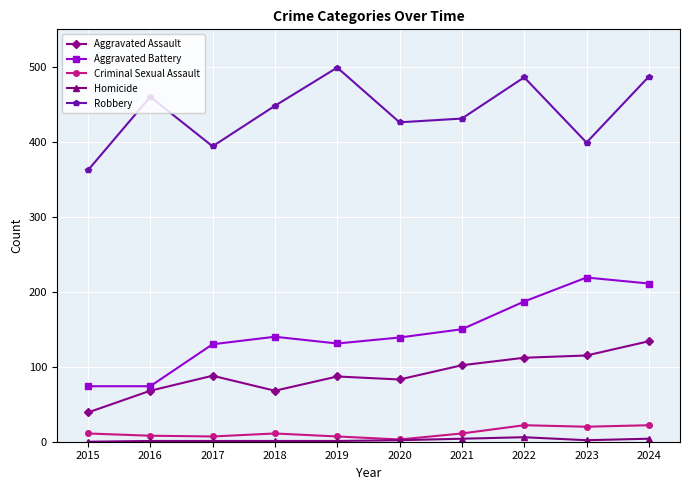

True or false: Robbery has more than 2 interior local peaks.

True